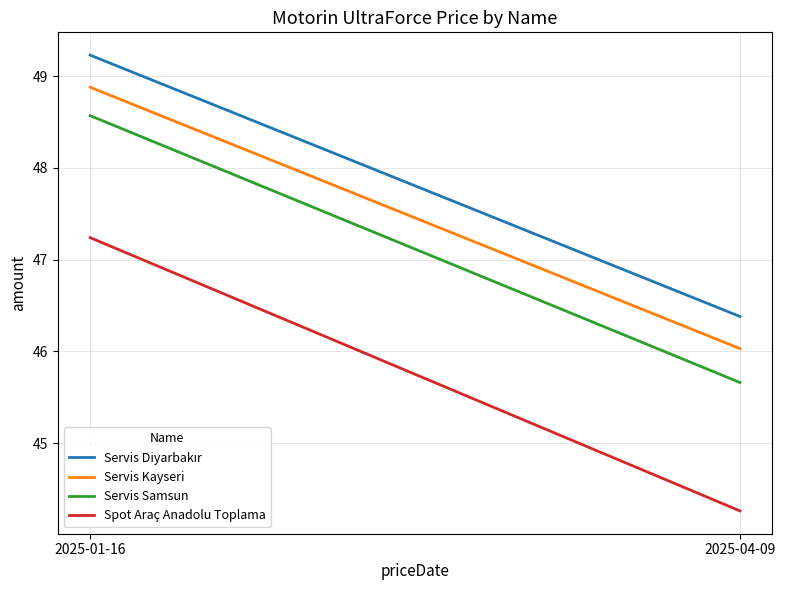

Reading left to right, what are all the values shown in this chart?

Servis Diyarbakır: 2025-01-16=49.2	2025-04-09=46.4
Servis Kayseri: 2025-01-16=48.9	2025-04-09=46.0
Servis Samsun: 2025-01-16=48.6	2025-04-09=45.7
Spot Araç Anadolu Toplama: 2025-01-16=47.2	2025-04-09=44.3